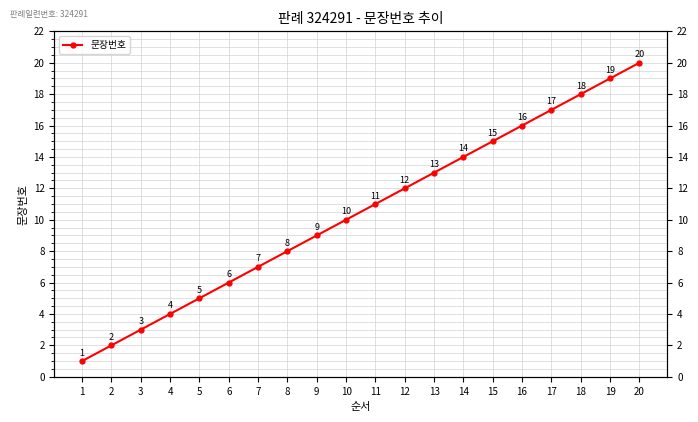

What is the change in value from 4 to 7?

+3